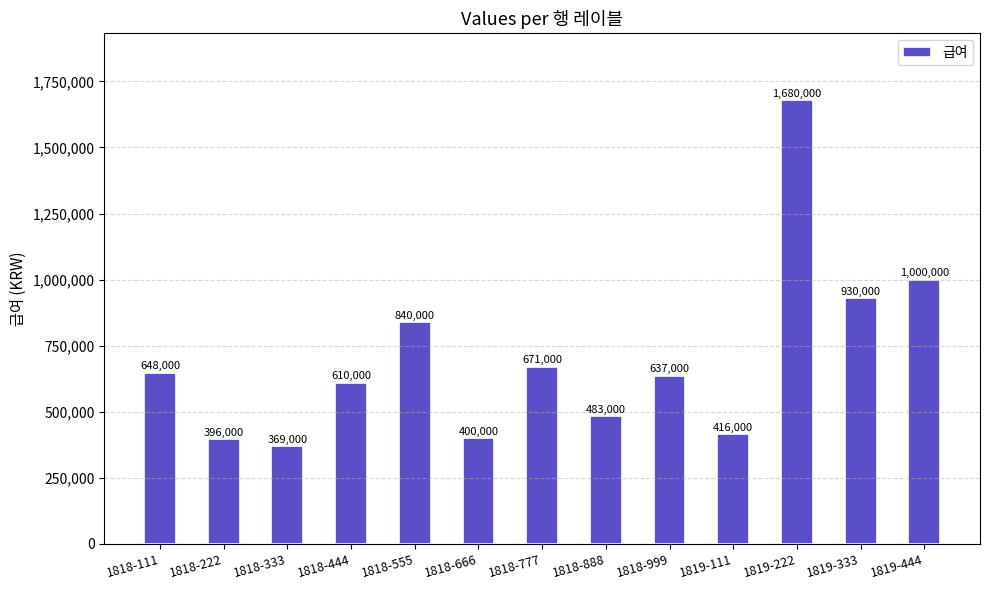

Is it true that the value at 1819-333 is 930000?

True